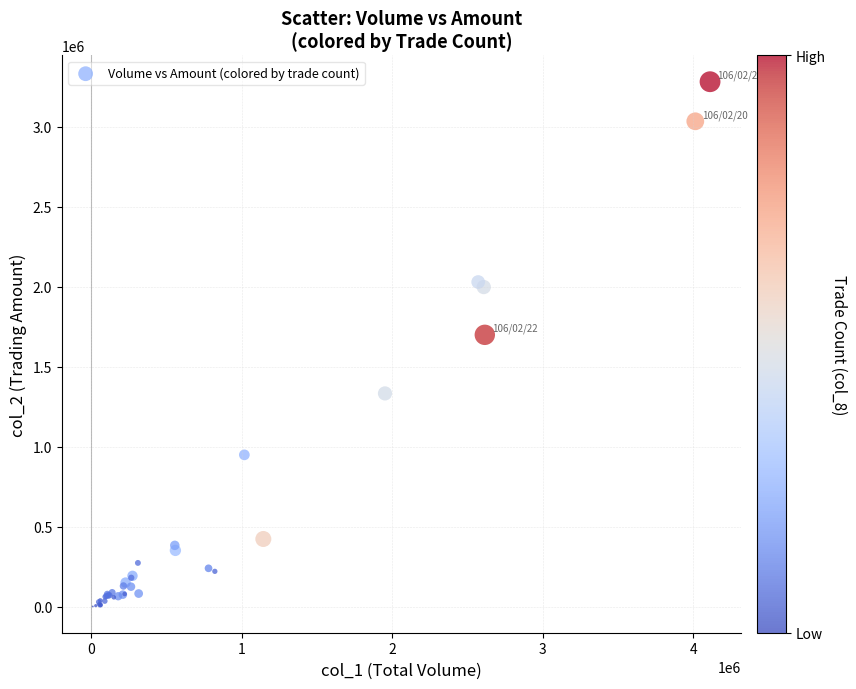

What Y value in the scatter plot is closest to 1641260?

1699180